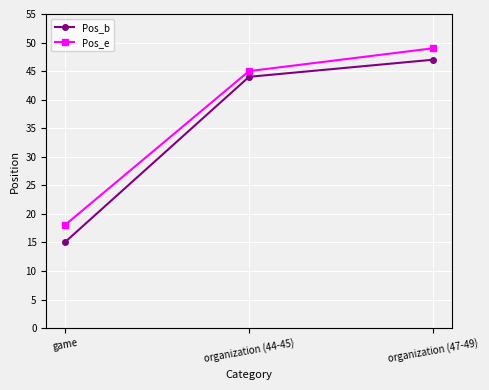

What is the total value across all series at organization (44-45)?

89